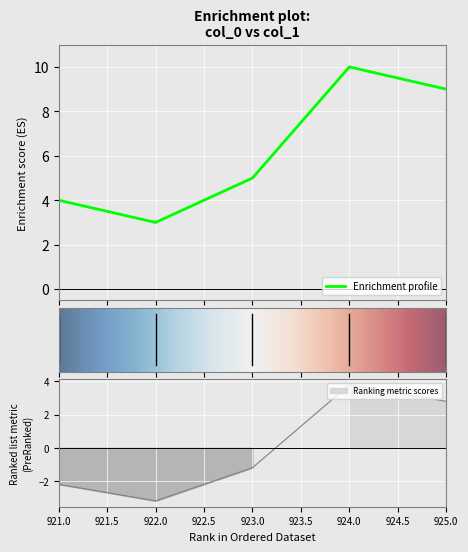

How many points are higher than both their immediate neighbors (excluding endpoints)?

1